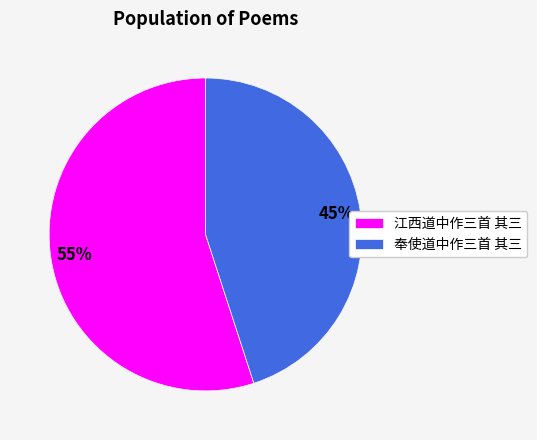

To the nearest percent, what is the difference between the 江西道中作三首 其三 and 奉使道中作三首 其三 slice percentages?

10%